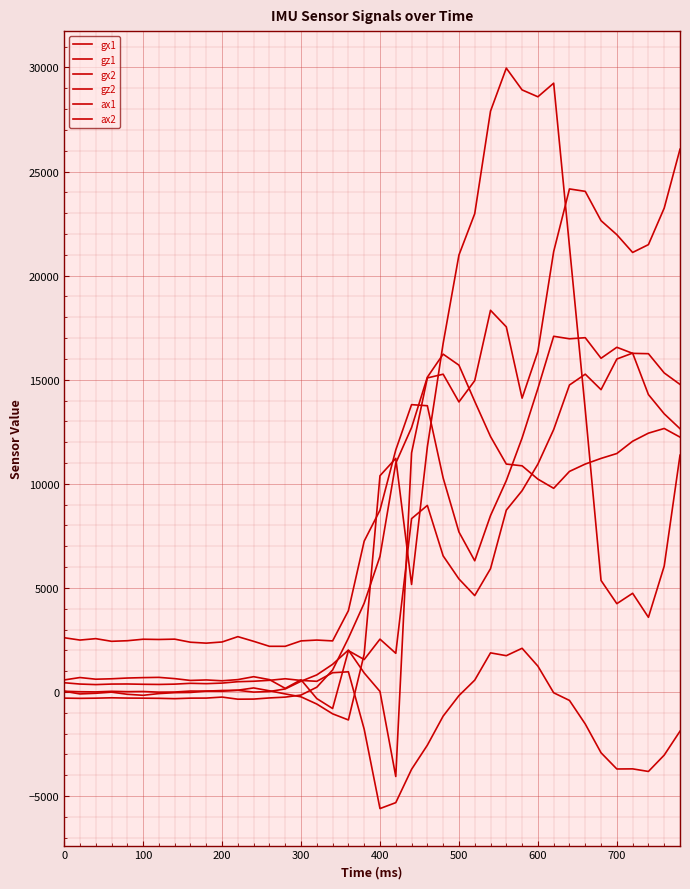

What is the average value of the ax1 series?

7982